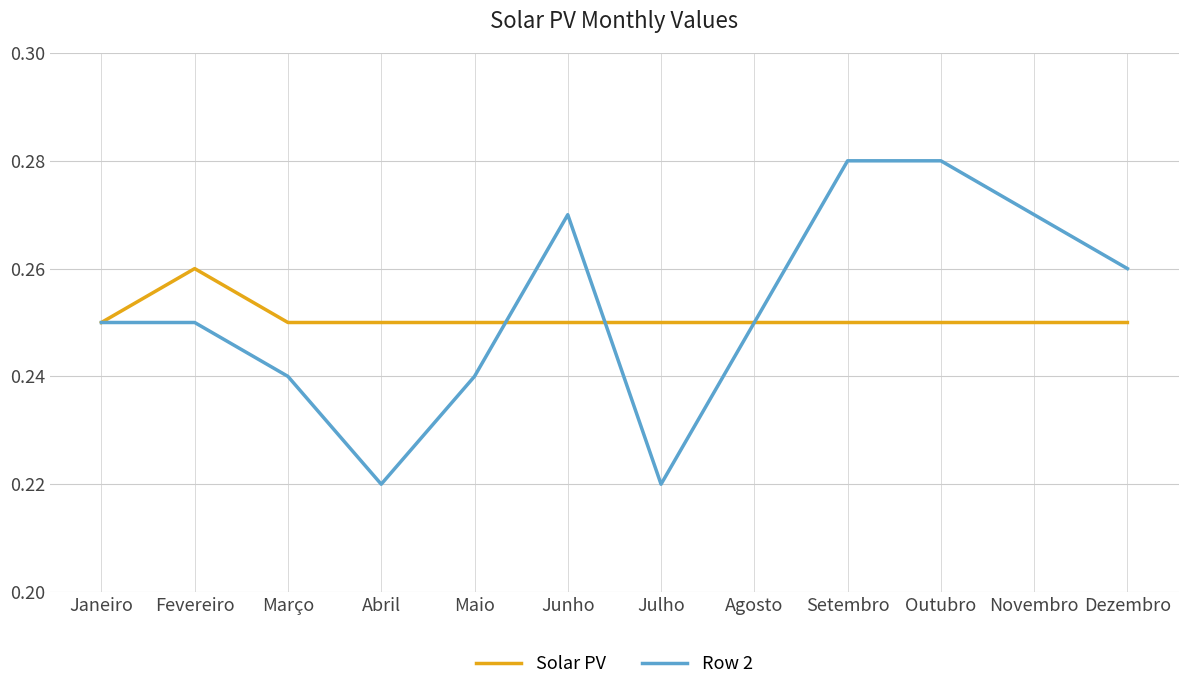

What position from the left is Julho?

7